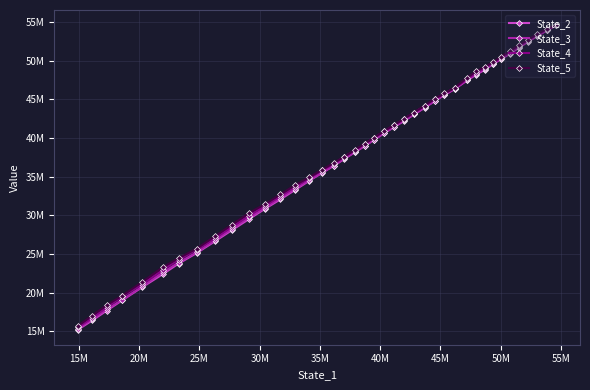

How many data points in State_3 are less than 39811527?

20